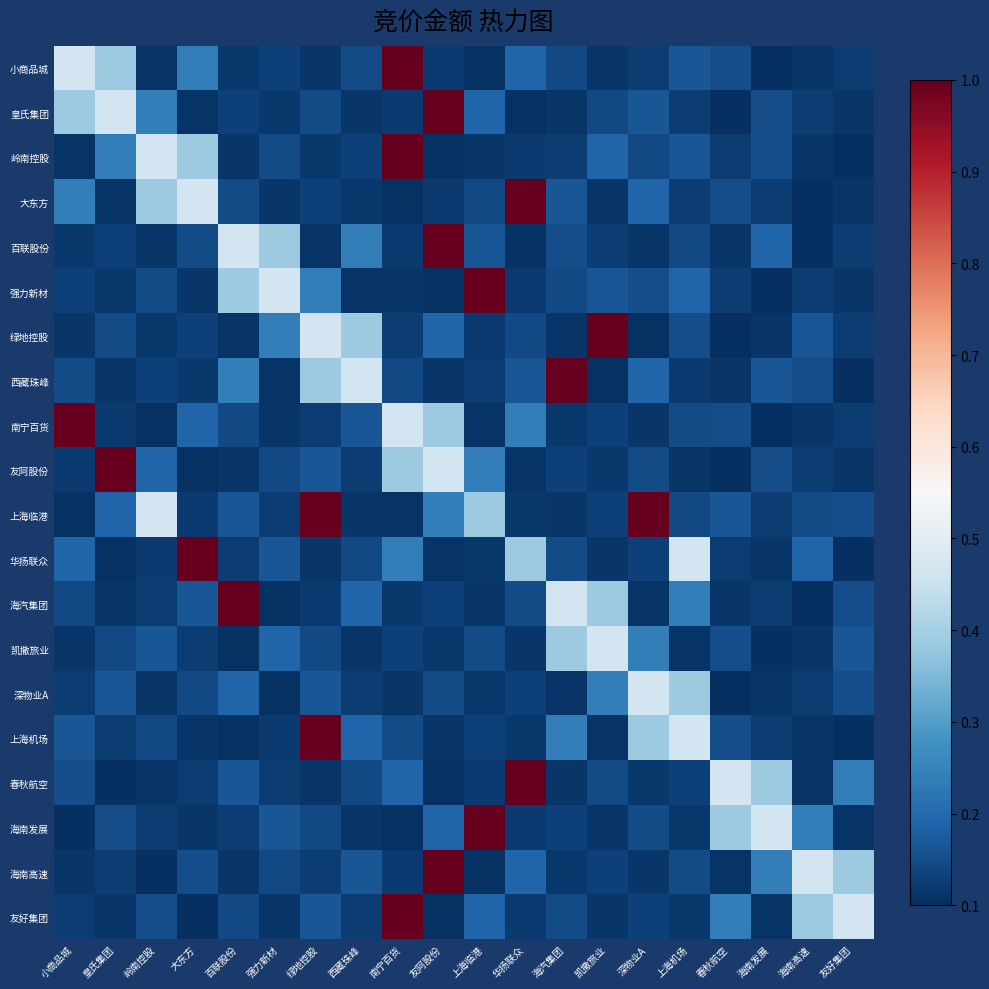

Reading left to right, list all the values displayed in this chart.

小商品城: 小商品城=0.5	皇氏集团=0.4	岭南控股=0.1	大东方=0.2	百联股份=0.1	强力新材=0.1	绿地控股=0.1	西藏珠峰=0.1	南宁百货=1.0	友阿股份=0.1	上海临港=0.1	华扬联众=0.2	海汽集团=0.1	凯撒旅业=0.1	深物业A=0.1	上海机场=0.2	春秋航空=0.1	海南发展=0.1	海南高速=0.1	友好集团=0.1
皇氏集团: 小商品城=0.4	皇氏集团=0.5	岭南控股=0.2	大东方=0.1	百联股份=0.1	强力新材=0.1	绿地控股=0.1	西藏珠峰=0.1	南宁百货=0.1	友阿股份=1.0	上海临港=0.2	华扬联众=0.1	海汽集团=0.1	凯撒旅业=0.1	深物业A=0.2	上海机场=0.1	春秋航空=0.1	海南发展=0.1	海南高速=0.1	友好集团=0.1
岭南控股: 小商品城=0.1	皇氏集团=0.2	岭南控股=0.5	大东方=0.4	百联股份=0.1	强力新材=0.1	绿地控股=0.1	西藏珠峰=0.1	南宁百货=1.0	友阿股份=0.1	上海临港=0.1	华扬联众=0.1	海汽集团=0.1	凯撒旅业=0.2	深物业A=0.1	上海机场=0.2	春秋航空=0.1	海南发展=0.1	海南高速=0.1	友好集团=0.1
大东方: 小商品城=0.2	皇氏集团=0.1	岭南控股=0.4	大东方=0.5	百联股份=0.1	强力新材=0.1	绿地控股=0.1	西藏珠峰=0.1	南宁百货=0.1	友阿股份=0.1	上海临港=0.1	华扬联众=1.0	海汽集团=0.2	凯撒旅业=0.1	深物业A=0.2	上海机场=0.1	春秋航空=0.1	海南发展=0.1	海南高速=0.1	友好集团=0.1
百联股份: 小商品城=0.1	皇氏集团=0.1	岭南控股=0.1	大东方=0.1	百联股份=0.5	强力新材=0.4	绿地控股=0.1	西藏珠峰=0.2	南宁百货=0.1	友阿股份=1.0	上海临港=0.2	华扬联众=0.1	海汽集团=0.1	凯撒旅业=0.1	深物业A=0.1	上海机场=0.1	春秋航空=0.1	海南发展=0.2	海南高速=0.1	友好集团=0.1
强力新材: 小商品城=0.1	皇氏集团=0.1	岭南控股=0.1	大东方=0.1	百联股份=0.4	强力新材=0.5	绿地控股=0.2	西藏珠峰=0.1	南宁百货=0.1	友阿股份=0.1	上海临港=1.0	华扬联众=0.1	海汽集团=0.1	凯撒旅业=0.2	深物业A=0.1	上海机场=0.2	春秋航空=0.1	海南发展=0.1	海南高速=0.1	友好集团=0.1
绿地控股: 小商品城=0.1	皇氏集团=0.1	岭南控股=0.1	大东方=0.1	百联股份=0.1	强力新材=0.2	绿地控股=0.5	西藏珠峰=0.4	南宁百货=0.1	友阿股份=0.2	上海临港=0.1	华扬联众=0.1	海汽集团=0.1	凯撒旅业=1.0	深物业A=0.1	上海机场=0.1	春秋航空=0.1	海南发展=0.1	海南高速=0.2	友好集团=0.1
西藏珠峰: 小商品城=0.1	皇氏集团=0.1	岭南控股=0.1	大东方=0.1	百联股份=0.2	强力新材=0.1	绿地控股=0.4	西藏珠峰=0.5	南宁百货=0.1	友阿股份=0.1	上海临港=0.1	华扬联众=0.2	海汽集团=1.0	凯撒旅业=0.1	深物业A=0.2	上海机场=0.1	春秋航空=0.1	海南发展=0.2	海南高速=0.1	友好集团=0.1
南宁百货: 小商品城=1.0	皇氏集团=0.1	岭南控股=0.1	大东方=0.2	百联股份=0.1	强力新材=0.1	绿地控股=0.1	西藏珠峰=0.2	南宁百货=0.5	友阿股份=0.4	上海临港=0.1	华扬联众=0.2	海汽集团=0.1	凯撒旅业=0.1	深物业A=0.1	上海机场=0.1	春秋航空=0.1	海南发展=0.1	海南高速=0.1	友好集团=0.1
友阿股份: 小商品城=0.1	皇氏集团=1.0	岭南控股=0.2	大东方=0.1	百联股份=0.1	强力新材=0.1	绿地控股=0.2	西藏珠峰=0.1	南宁百货=0.4	友阿股份=0.5	上海临港=0.2	华扬联众=0.1	海汽集团=0.1	凯撒旅业=0.1	深物业A=0.1	上海机场=0.1	春秋航空=0.1	海南发展=0.1	海南高速=0.1	友好集团=0.1
上海临港: 小商品城=0.1	皇氏集团=0.2	岭南控股=0.5	大东方=0.1	百联股份=0.2	强力新材=0.1	绿地控股=1.0	西藏珠峰=0.1	南宁百货=0.1	友阿股份=0.2	上海临港=0.4	华扬联众=0.1	海汽集团=0.1	凯撒旅业=0.1	深物业A=1.0	上海机场=0.1	春秋航空=0.2	海南发展=0.1	海南高速=0.1	友好集团=0.1
华扬联众: 小商品城=0.2	皇氏集团=0.1	岭南控股=0.1	大东方=1.0	百联股份=0.1	强力新材=0.2	绿地控股=0.1	西藏珠峰=0.1	南宁百货=0.2	友阿股份=0.1	上海临港=0.1	华扬联众=0.4	海汽集团=0.1	凯撒旅业=0.1	深物业A=0.1	上海机场=0.5	春秋航空=0.1	海南发展=0.1	海南高速=0.2	友好集团=0.1
海汽集团: 小商品城=0.1	皇氏集团=0.1	岭南控股=0.1	大东方=0.2	百联股份=1.0	强力新材=0.1	绿地控股=0.1	西藏珠峰=0.2	南宁百货=0.1	友阿股份=0.1	上海临港=0.1	华扬联众=0.1	海汽集团=0.5	凯撒旅业=0.4	深物业A=0.1	上海机场=0.2	春秋航空=0.1	海南发展=0.1	海南高速=0.1	友好集团=0.1
凯撒旅业: 小商品城=0.1	皇氏集团=0.1	岭南控股=0.2	大东方=0.1	百联股份=0.1	强力新材=0.2	绿地控股=0.1	西藏珠峰=0.1	南宁百货=0.1	友阿股份=0.1	上海临港=0.1	华扬联众=0.1	海汽集团=0.4	凯撒旅业=0.5	深物业A=0.2	上海机场=0.1	春秋航空=0.1	海南发展=0.1	海南高速=0.1	友好集团=0.2
深物业A: 小商品城=0.1	皇氏集团=0.2	岭南控股=0.1	大东方=0.1	百联股份=0.2	强力新材=0.1	绿地控股=0.2	西藏珠峰=0.1	南宁百货=0.1	友阿股份=0.1	上海临港=0.1	华扬联众=0.1	海汽集团=0.1	凯撒旅业=0.2	深物业A=0.5	上海机场=0.4	春秋航空=0.1	海南发展=0.1	海南高速=0.1	友好集团=0.1
上海机场: 小商品城=0.2	皇氏集团=0.1	岭南控股=0.1	大东方=0.1	百联股份=0.1	强力新材=0.1	绿地控股=1.0	西藏珠峰=0.2	南宁百货=0.1	友阿股份=0.1	上海临港=0.1	华扬联众=0.1	海汽集团=0.2	凯撒旅业=0.1	深物业A=0.4	上海机场=0.5	春秋航空=0.1	海南发展=0.1	海南高速=0.1	友好集团=0.1
春秋航空: 小商品城=0.1	皇氏集团=0.1	岭南控股=0.1	大东方=0.1	百联股份=0.2	强力新材=0.1	绿地控股=0.1	西藏珠峰=0.1	南宁百货=0.2	友阿股份=0.1	上海临港=0.1	华扬联众=1.0	海汽集团=0.1	凯撒旅业=0.1	深物业A=0.1	上海机场=0.1	春秋航空=0.5	海南发展=0.4	海南高速=0.1	友好集团=0.2
海南发展: 小商品城=0.1	皇氏集团=0.1	岭南控股=0.1	大东方=0.1	百联股份=0.1	强力新材=0.2	绿地控股=0.1	西藏珠峰=0.1	南宁百货=0.1	友阿股份=0.2	上海临港=1.0	华扬联众=0.1	海汽集团=0.1	凯撒旅业=0.1	深物业A=0.1	上海机场=0.1	春秋航空=0.4	海南发展=0.5	海南高速=0.2	友好集团=0.1
海南高速: 小商品城=0.1	皇氏集团=0.1	岭南控股=0.1	大东方=0.1	百联股份=0.1	强力新材=0.1	绿地控股=0.1	西藏珠峰=0.2	南宁百货=0.1	友阿股份=1.0	上海临港=0.1	华扬联众=0.2	海汽集团=0.1	凯撒旅业=0.1	深物业A=0.1	上海机场=0.1	春秋航空=0.1	海南发展=0.2	海南高速=0.5	友好集团=0.4
友好集团: 小商品城=0.1	皇氏集团=0.1	岭南控股=0.1	大东方=0.1	百联股份=0.1	强力新材=0.1	绿地控股=0.2	西藏珠峰=0.1	南宁百货=1.0	友阿股份=0.1	上海临港=0.2	华扬联众=0.1	海汽集团=0.1	凯撒旅业=0.1	深物业A=0.1	上海机场=0.1	春秋航空=0.2	海南发展=0.1	海南高速=0.4	友好集团=0.5